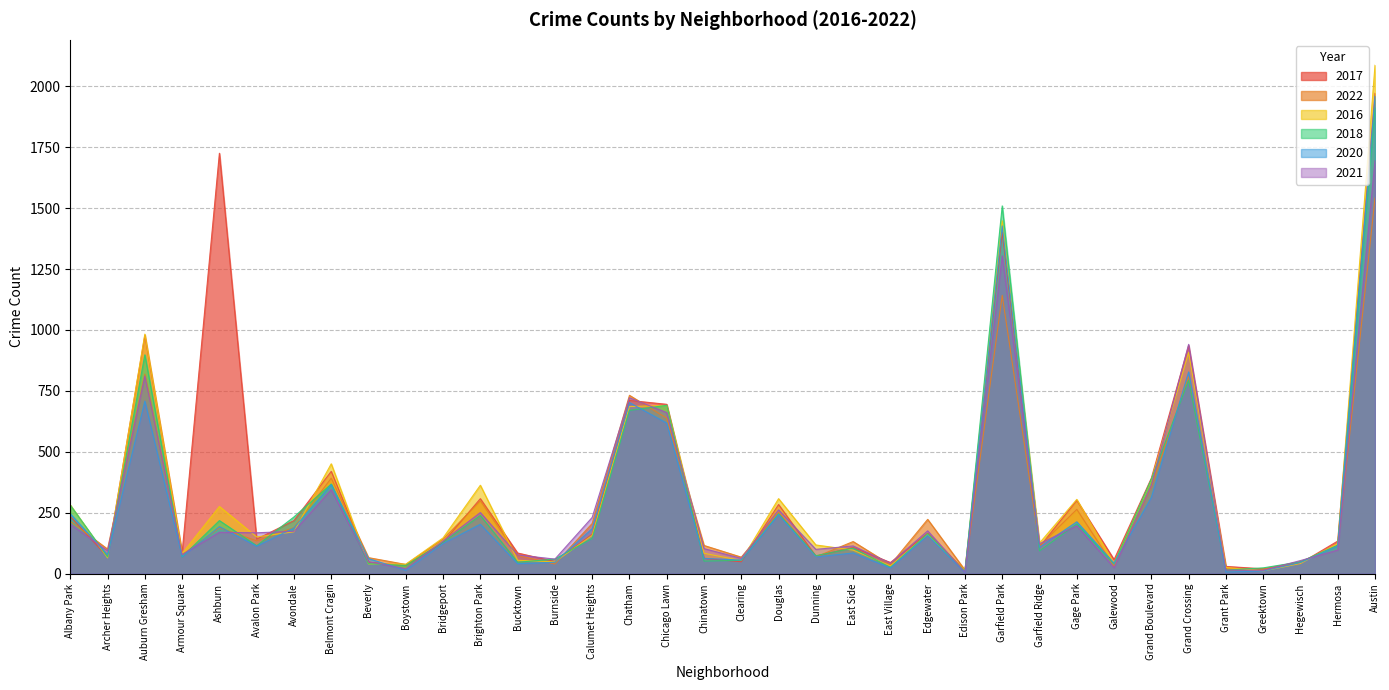

Reading left to right, extract all data points from this chart.

2017: 235	69	978	87	1725	142	218	420	47	33	128	308	85	50	162	711	695	63	49	284	72	108	46	166	12	1401	110	301	58	392	936	30	20	43	134	1971
2022: 215	101	819	77	188	135	189	392	66	38	142	299	75	40	206	732	638	116	68	252	69	132	37	223	15	1142	114	264	30	357	807	20	19	49	115	1541
2016: 282	65	983	83	276	151	172	451	40	39	147	363	55	49	157	686	690	84	54	308	118	97	32	162	12	1448	126	305	42	384	908	26	11	42	124	2086
2018: 281	69	898	69	218	115	233	368	41	34	129	239	47	60	145	670	691	52	55	246	74	105	26	164	9	1509	94	204	41	388	794	15	24	49	117	1912
2020: 246	78	708	70	193	113	188	365	62	14	124	203	41	47	185	702	618	63	56	242	69	85	24	157	5	1427	109	213	43	313	828	7	11	46	114	1959
2021: 203	94	811	79	170	168	174	345	49	21	134	251	77	60	231	722	661	103	63	262	100	114	43	176	6	1304	123	197	25	363	941	15	14	54	97	1695